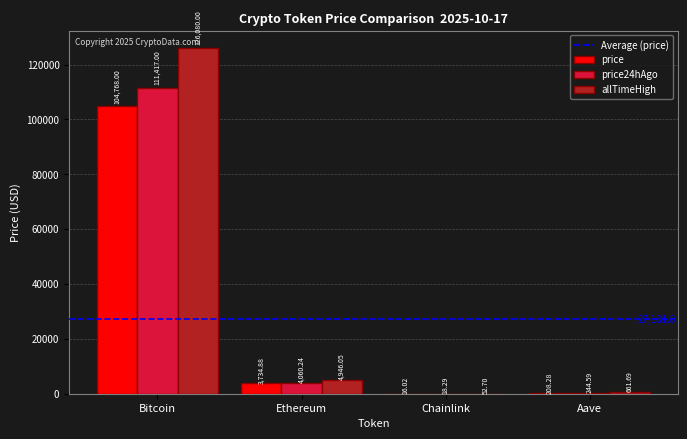

Reading left to right, what are all the values shown in this chart?

price: 104768.0	3734.9	16.0	208.3
price24hAgo: 111417.0	4060.2	18.3	244.6
allTimeHigh: 126080.0	4946.1	52.7	661.7